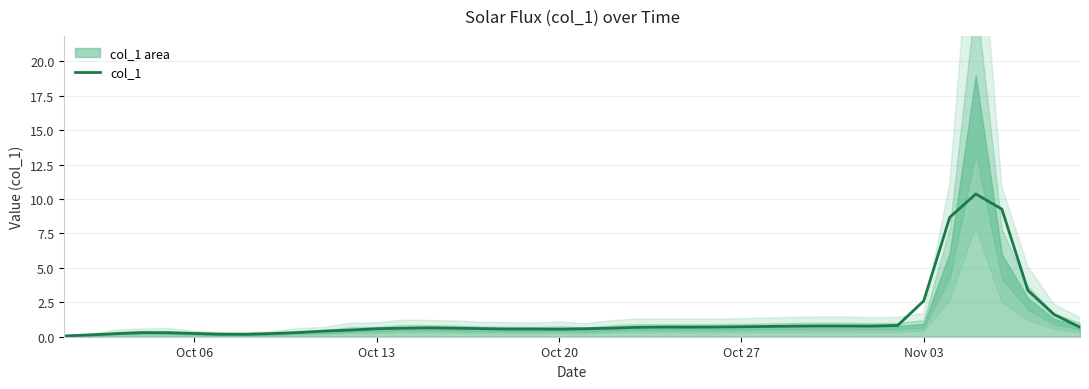

What is the highest value of the col_1 series?

10.4